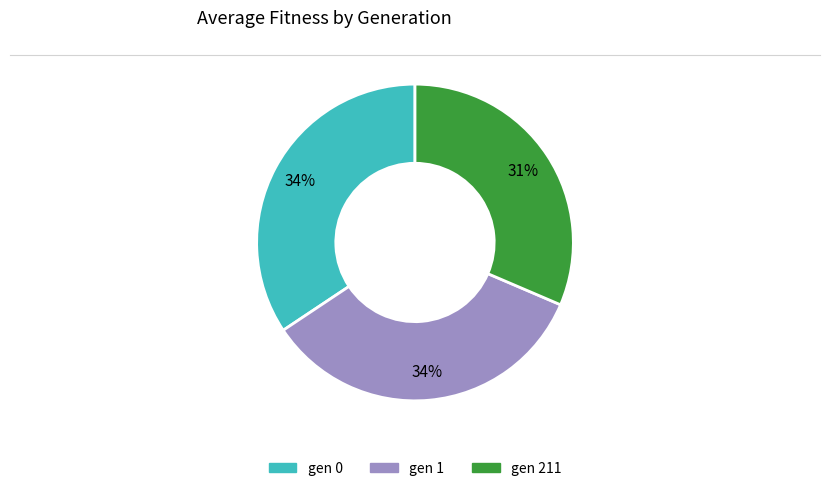

Approximately how many times larger is the value at gen 211 compared to gen 1?

0.9